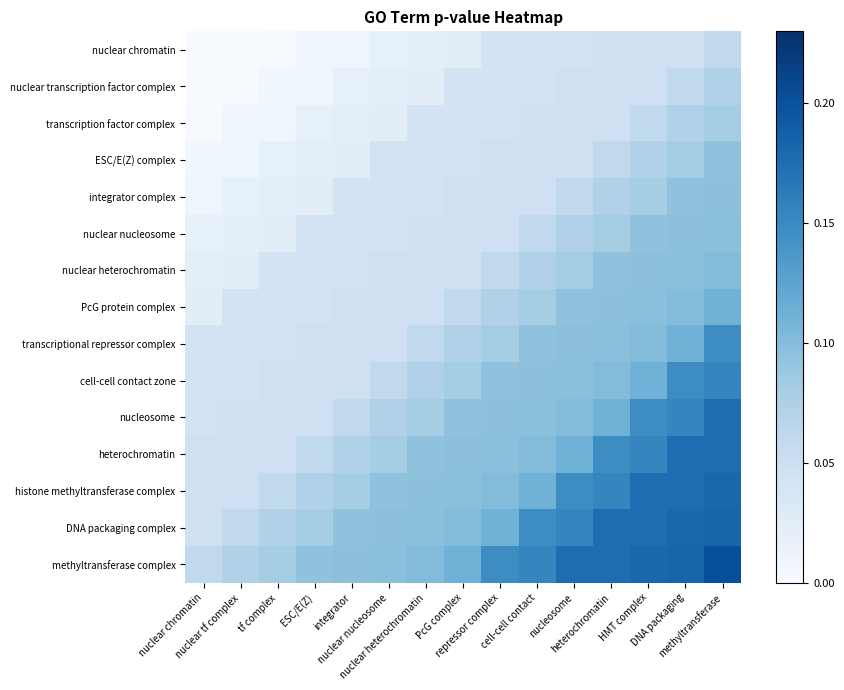

What is the spread (max minus min) of values at nuclear tf complex?

0.1